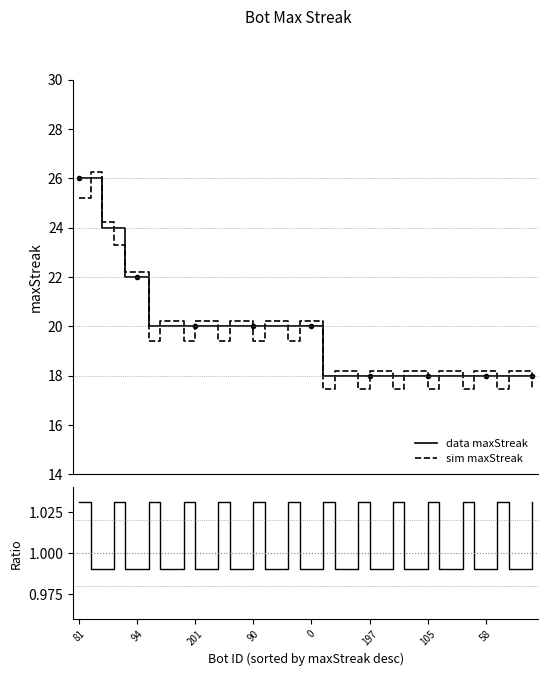

What is the minimum value for data maxStreak?

18.0